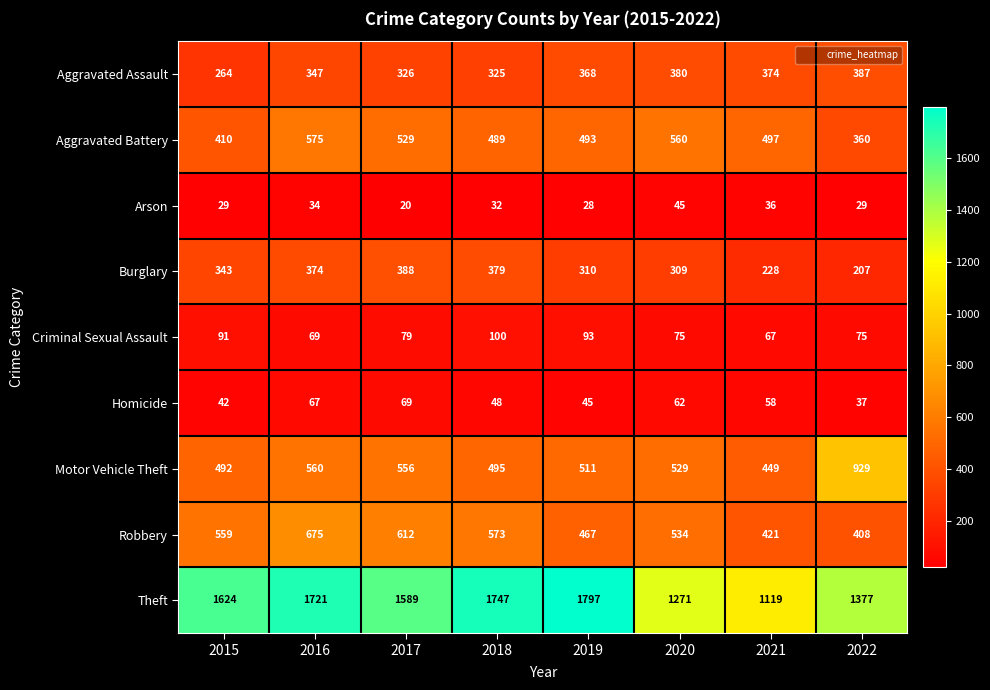

Is it true that Homicide equals 62 at 2020?

True